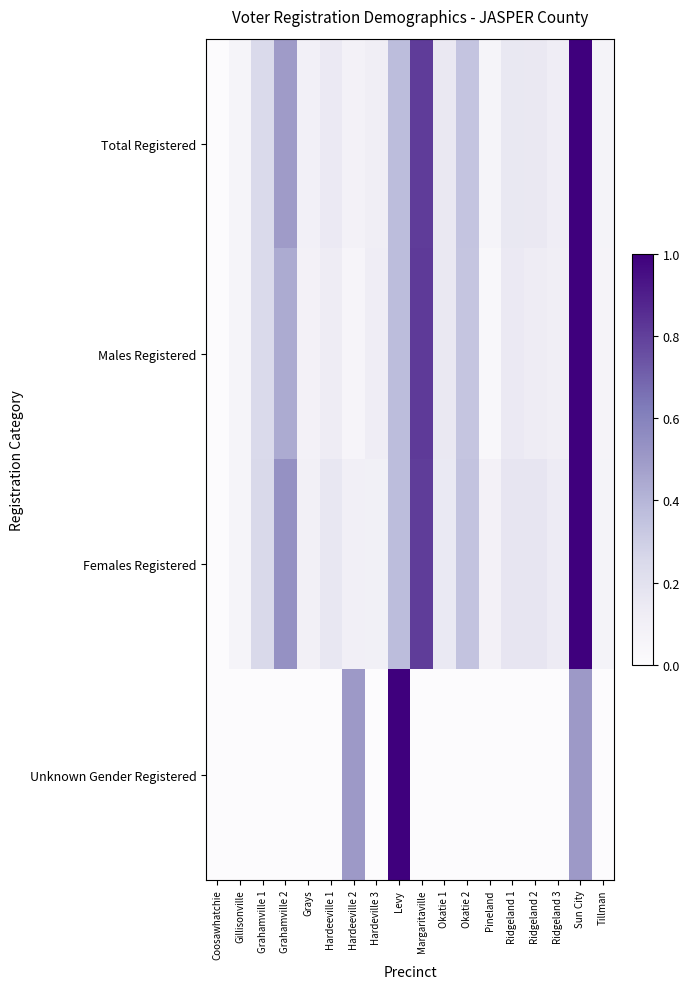

Between Hardeeville 1 and Gillisonville, which is larger?

Hardeeville 1